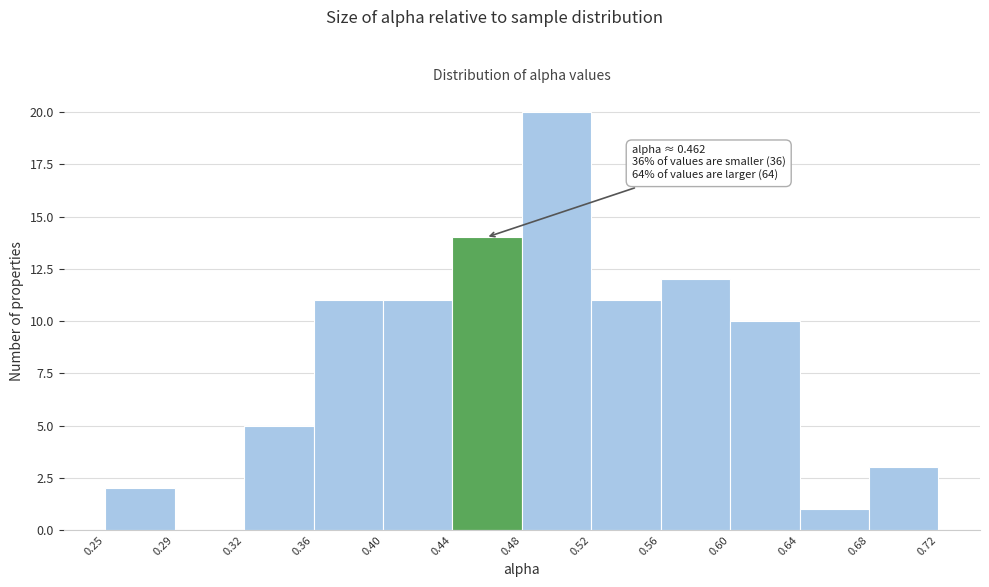

Over which range of the x-axis is the bar tallest?

0.48 to 0.52